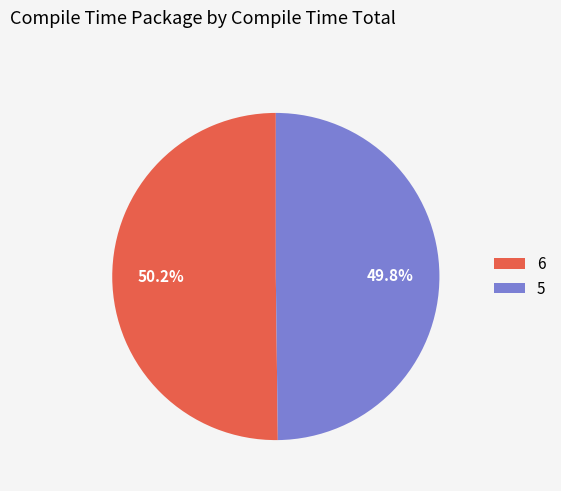

The 5 slice represents 4% of the pie. True or false?

False